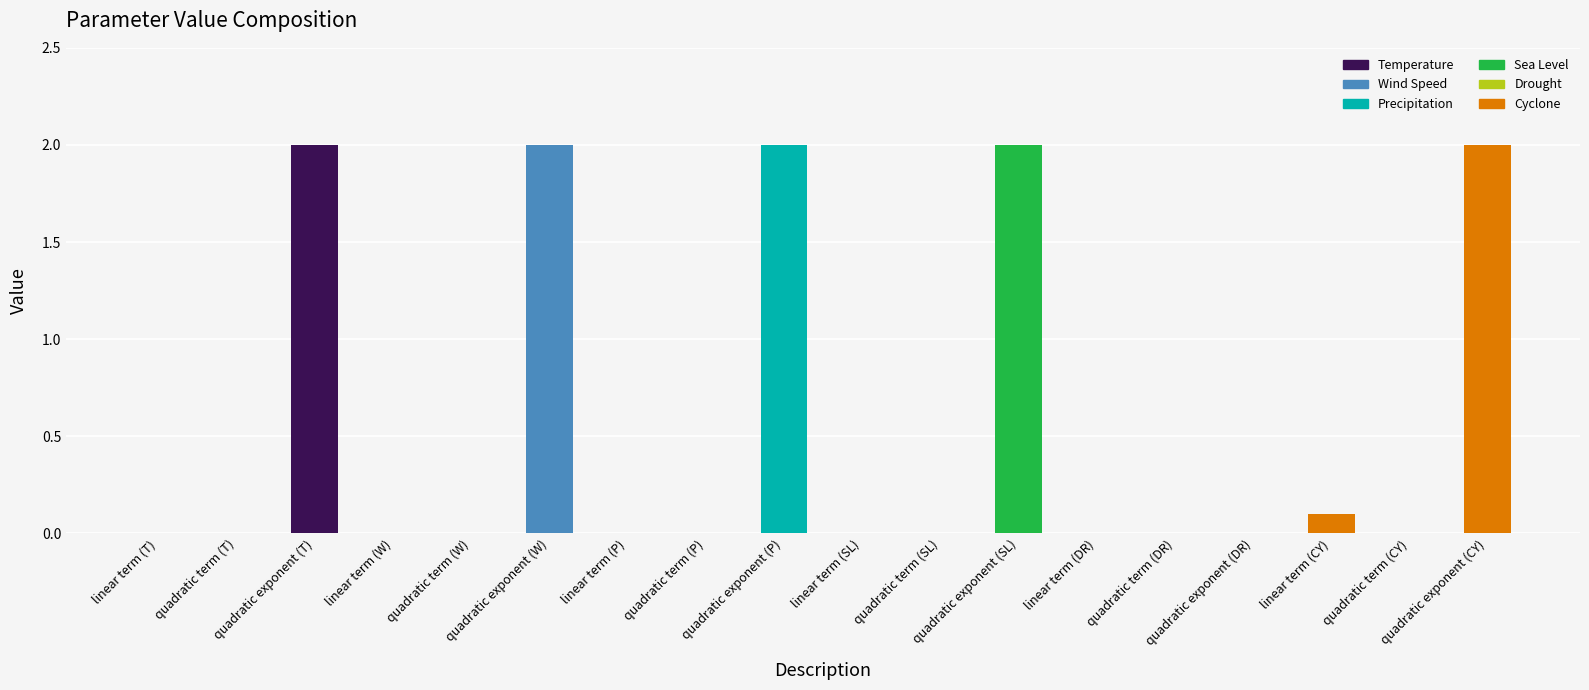

What is the sum of all values?

10.1